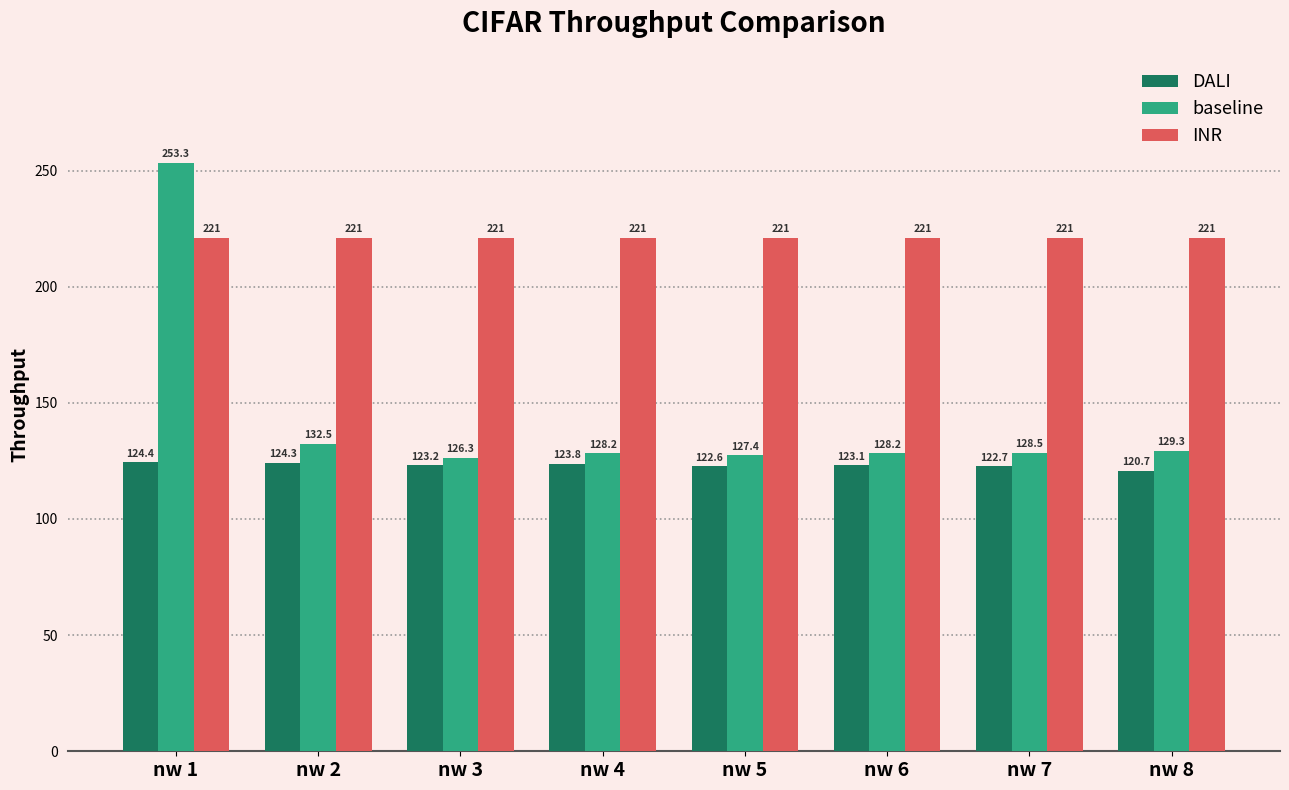

Reading left to right, transcribe all the data shown in this chart.

DALI: 124.4	124.3	123.2	123.8	122.6	123.1	122.7	120.7
baseline: 253.3	132.5	126.3	128.2	127.4	128.2	128.5	129.3
INR: 221.0	221.0	221.0	221.0	221.0	221.0	221.0	221.0